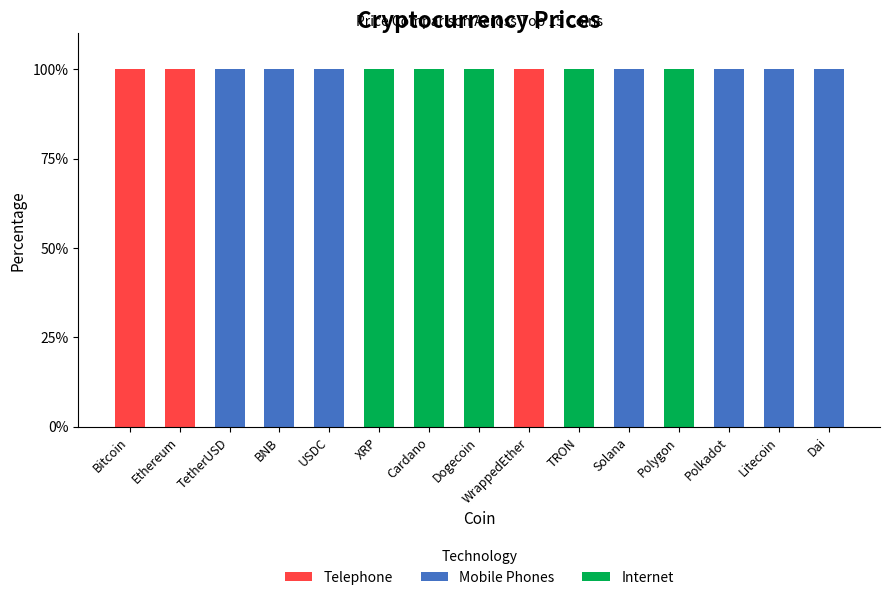

Is it true that Telephone equals 0 at Dogecoin?

True